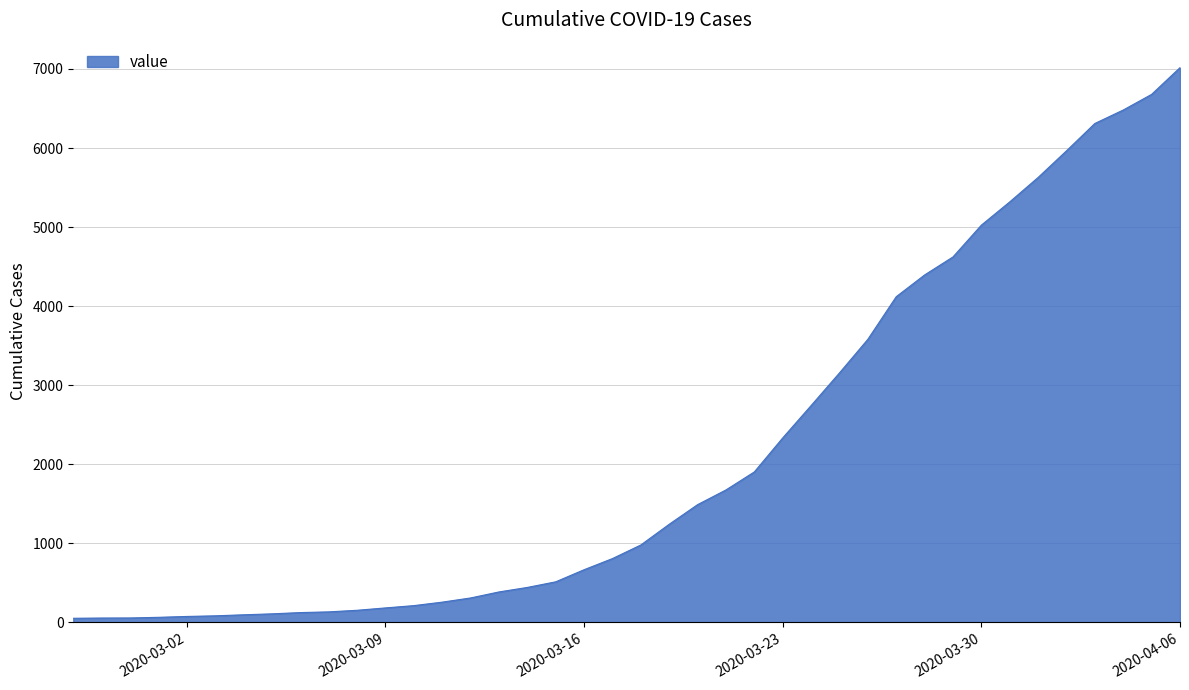

What is the maximum value shown in the chart?

7017